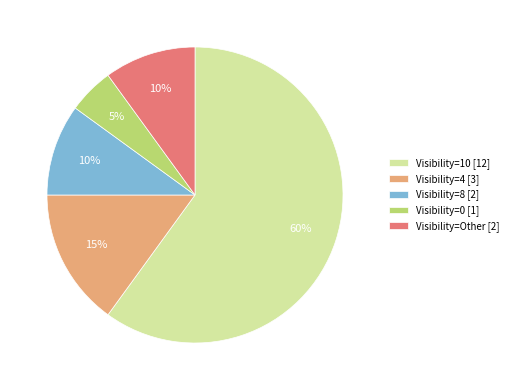

What percentage is the Visibility=Other [2] slice, to the nearest percent?

10%